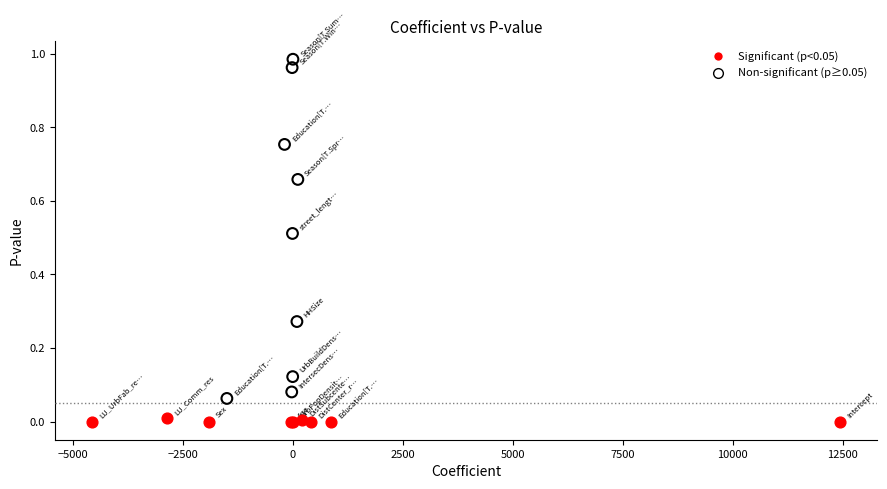

Which series contains the highest Y value?

Non-significant (p≥0.05)